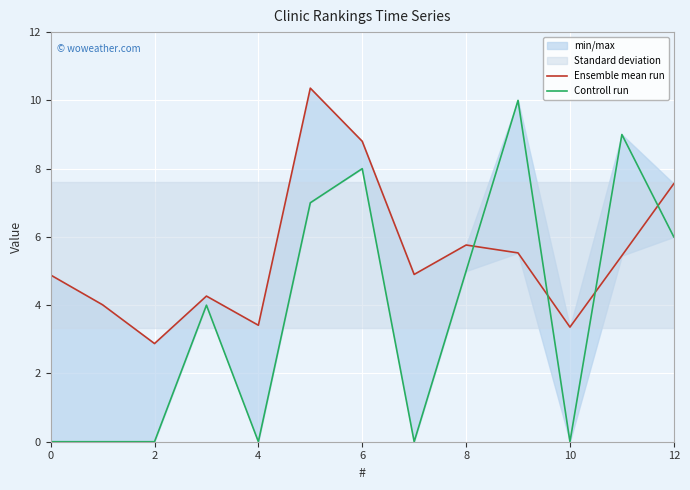

How many lines are shown in the chart?

2